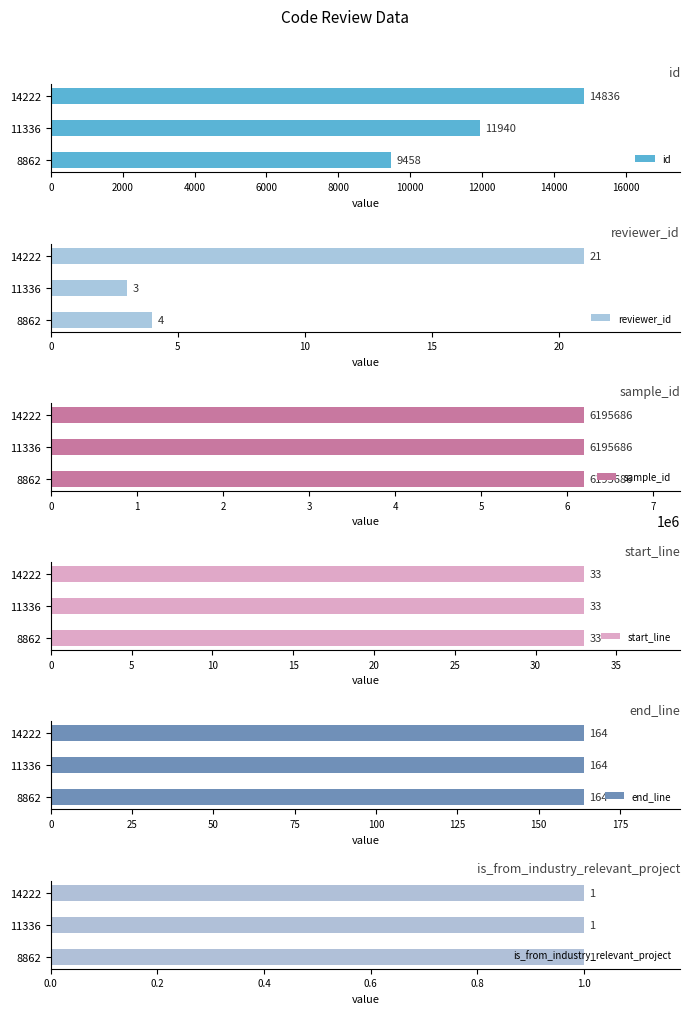

What is the sum of all id values?

36234